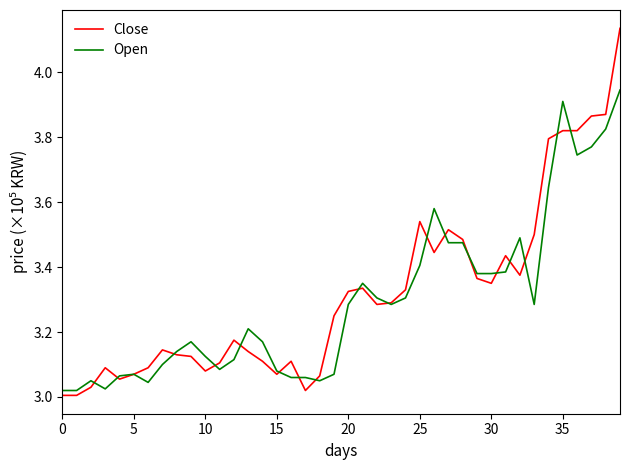

List the series in order of their peak value, lowest first.

Open, Close